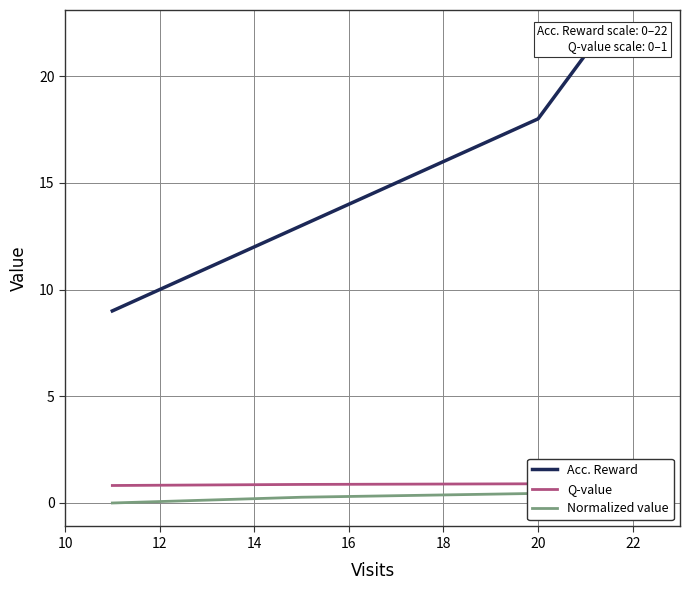

Does the chart have visible grid lines?

Yes